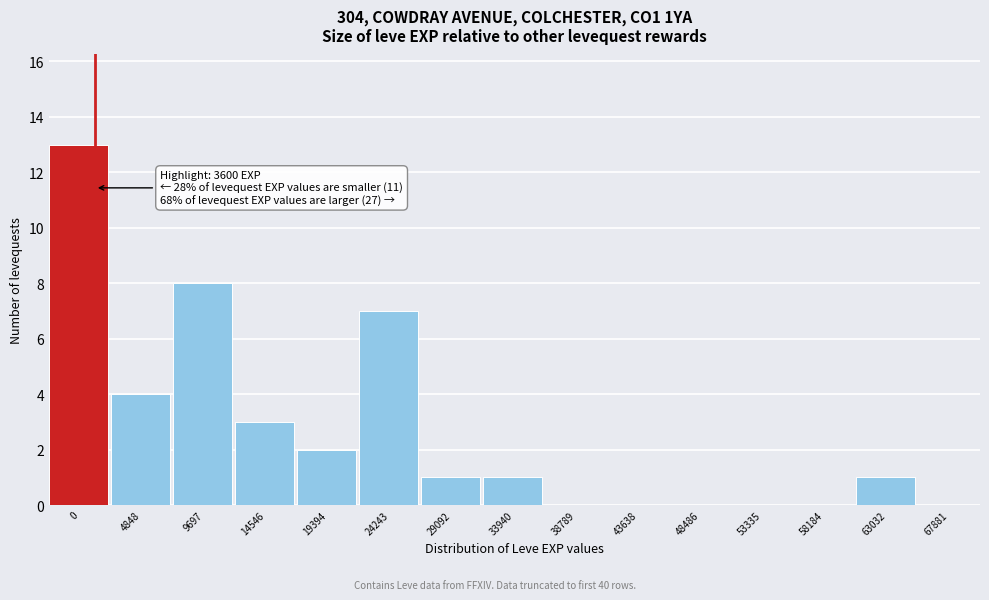

Reading left to right, list all the values displayed in this chart.

0=13	4848=4	9697=8	14546=3	19394=2	24243=7	29092=1	33940=1	38789=0	43638=0	48486=0	53335=0	58184=0	63032=1	67881=0